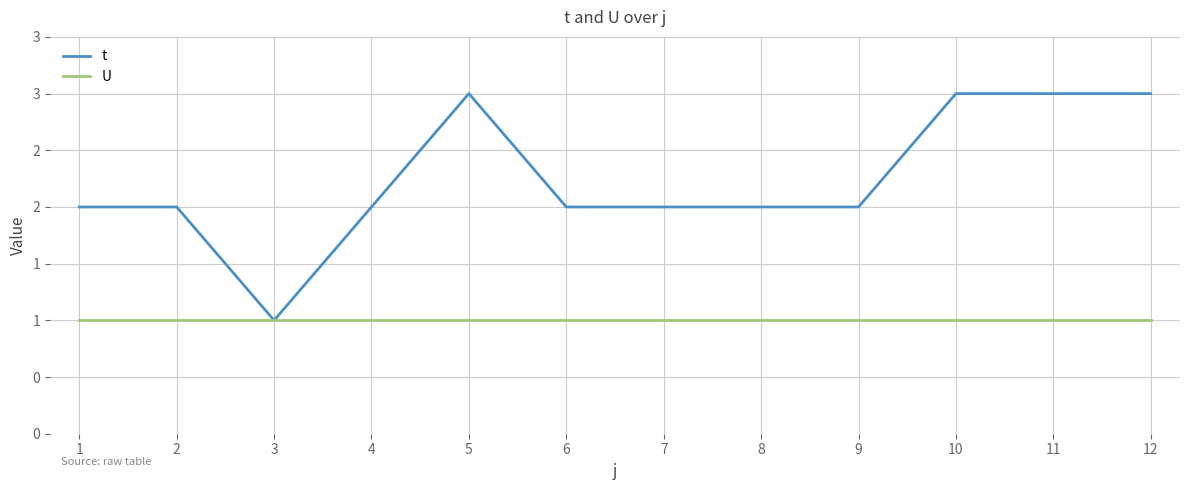

The value of U at 3 is 1. True or false?

True